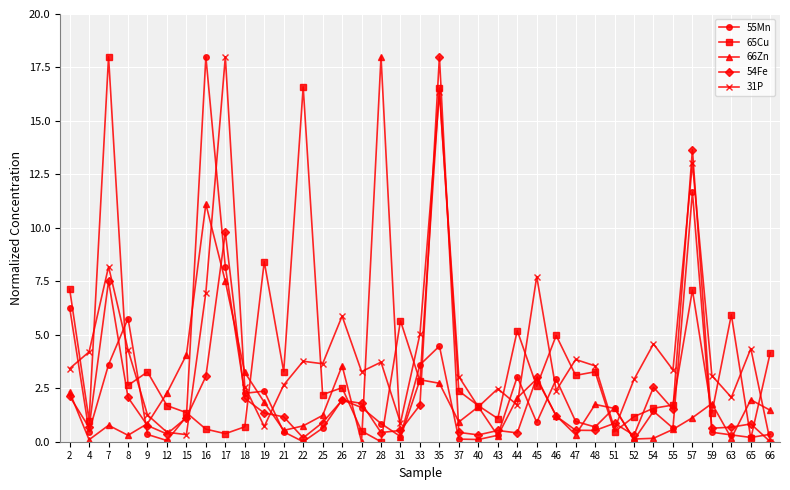

What is the total value across all series at 7?

38.1